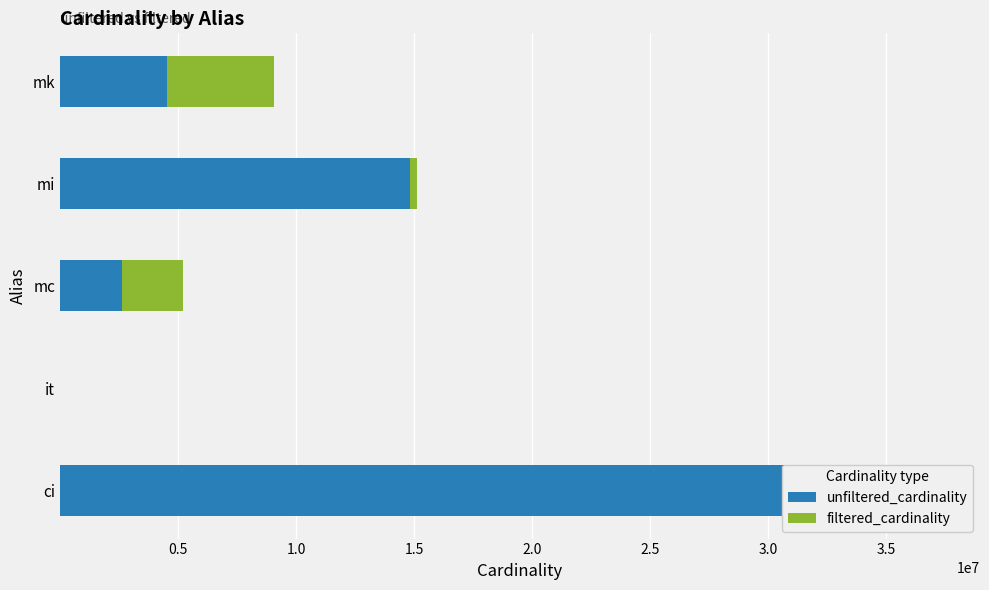

How many data points in unfiltered_cardinality are less than 4523930?

2